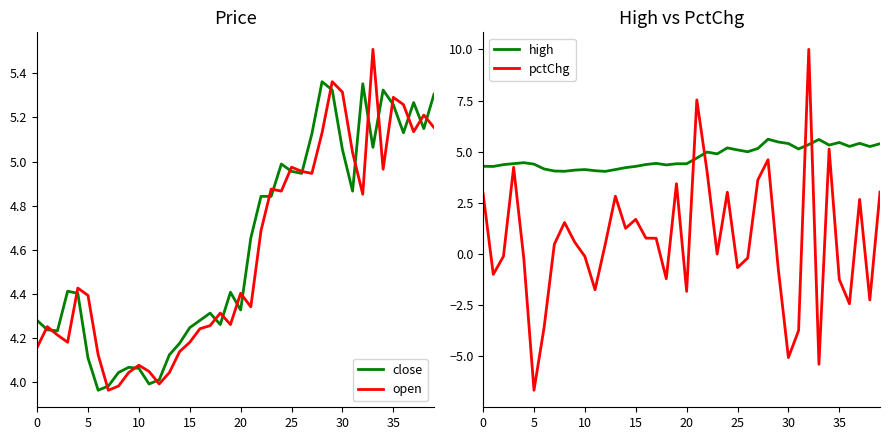

How many times do pctChg and open cross each other?

8